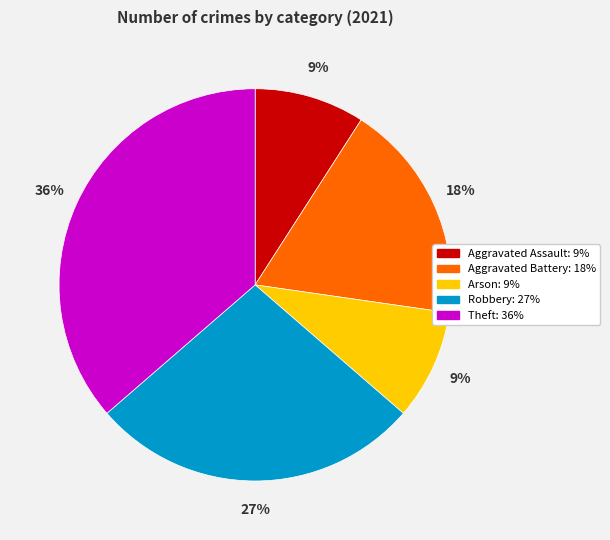

Which has a higher value, Aggravated Battery or Robbery?

Robbery